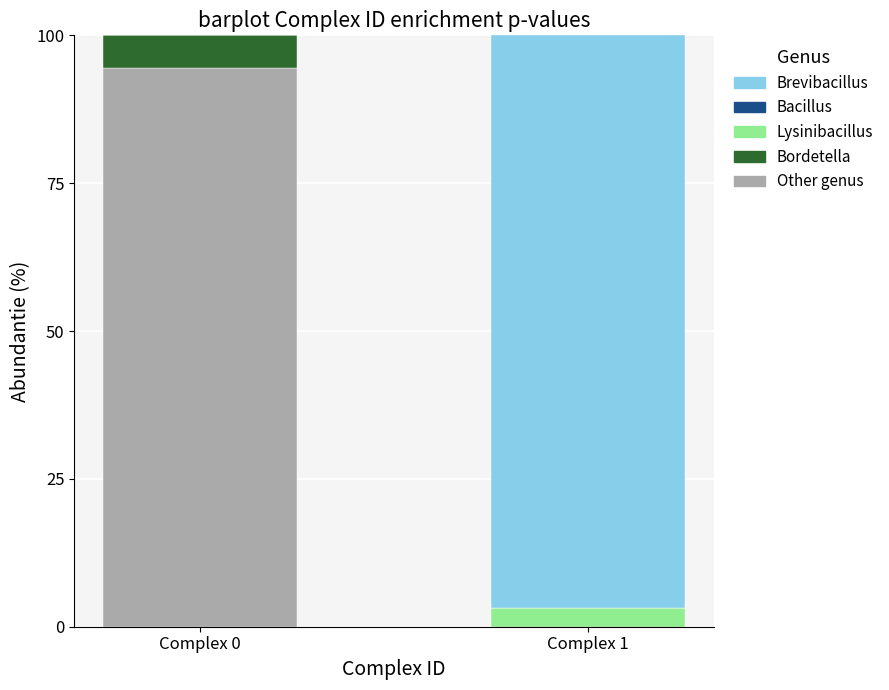

Where is Other genus nearest to the value 47?

Complex 1